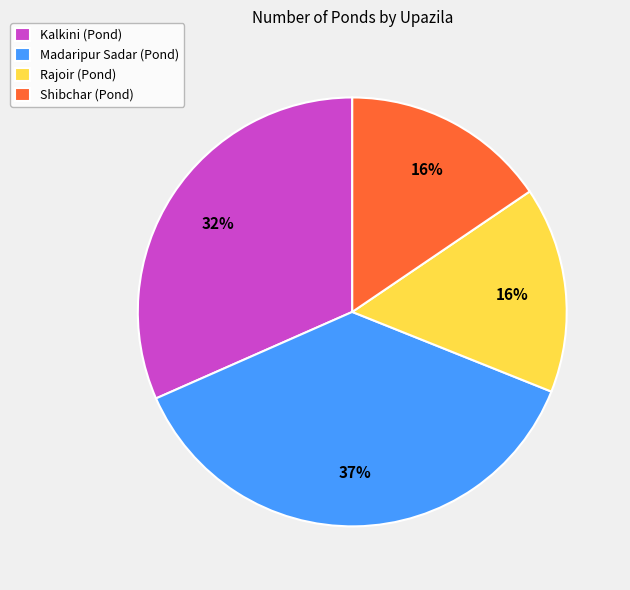

Is it true that Rajoir is 27% of the pie?

False